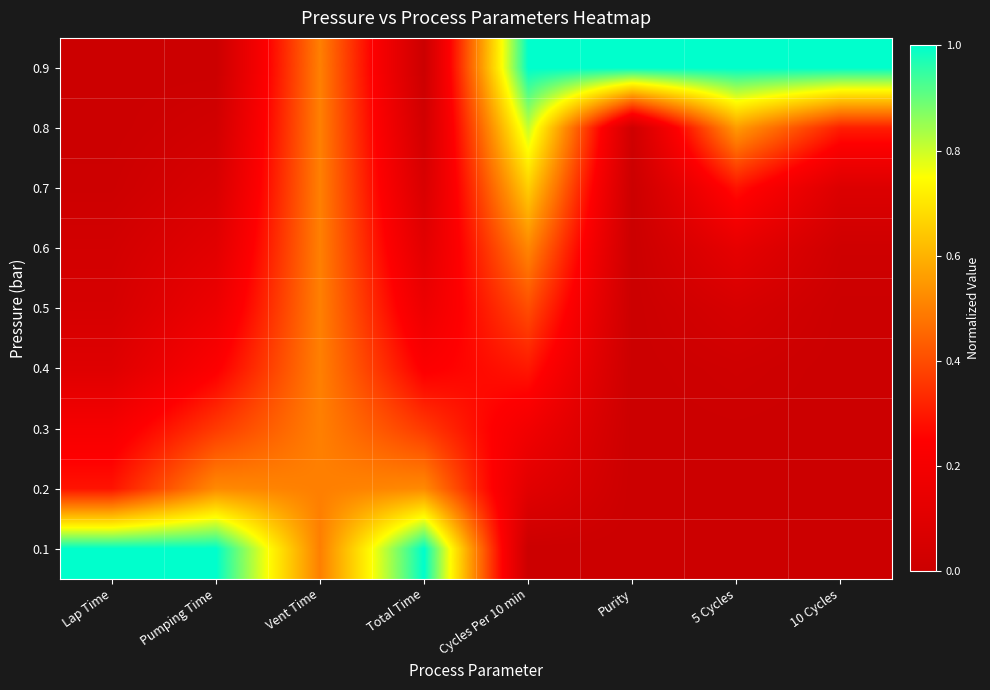

Reading right to left, what are all the values shown in this chart?

0.9: 10 Cycles=1.0	5 Cycles=1.0	Purity=1.0	Cycles Per 10 min=1.0	Total Time=0.0	Vent Time=0.5	Pumping Time=0.0	Lap Time=0.0
0.8: 10 Cycles=0.3	5 Cycles=0.6	Purity=0.0	Cycles Per 10 min=0.8	Total Time=0.0	Vent Time=0.5	Pumping Time=0.0	Lap Time=0.0
0.7: 10 Cycles=0.1	5 Cycles=0.3	Purity=0.0	Cycles Per 10 min=0.7	Total Time=0.1	Vent Time=0.5	Pumping Time=0.1	Lap Time=0.0
0.6: 10 Cycles=0.0	5 Cycles=0.1	Purity=0.0	Cycles Per 10 min=0.5	Total Time=0.1	Vent Time=0.5	Pumping Time=0.1	Lap Time=0.0
0.5: 10 Cycles=0.0	5 Cycles=0.1	Purity=0.0	Cycles Per 10 min=0.4	Total Time=0.2	Vent Time=0.5	Pumping Time=0.2	Lap Time=0.1
0.4: 10 Cycles=0.0	5 Cycles=0.0	Purity=0.0	Cycles Per 10 min=0.3	Total Time=0.2	Vent Time=0.5	Pumping Time=0.2	Lap Time=0.1
0.3: 10 Cycles=0.0	5 Cycles=0.0	Purity=0.0	Cycles Per 10 min=0.2	Total Time=0.4	Vent Time=0.5	Pumping Time=0.4	Lap Time=0.2
0.2: 10 Cycles=0.0	5 Cycles=0.0	Purity=0.0	Cycles Per 10 min=0.1	Total Time=0.5	Vent Time=0.5	Pumping Time=0.5	Lap Time=0.3
0.1: 10 Cycles=0.0	5 Cycles=0.0	Purity=0.0	Cycles Per 10 min=0.0	Total Time=1.0	Vent Time=0.5	Pumping Time=1.0	Lap Time=1.0